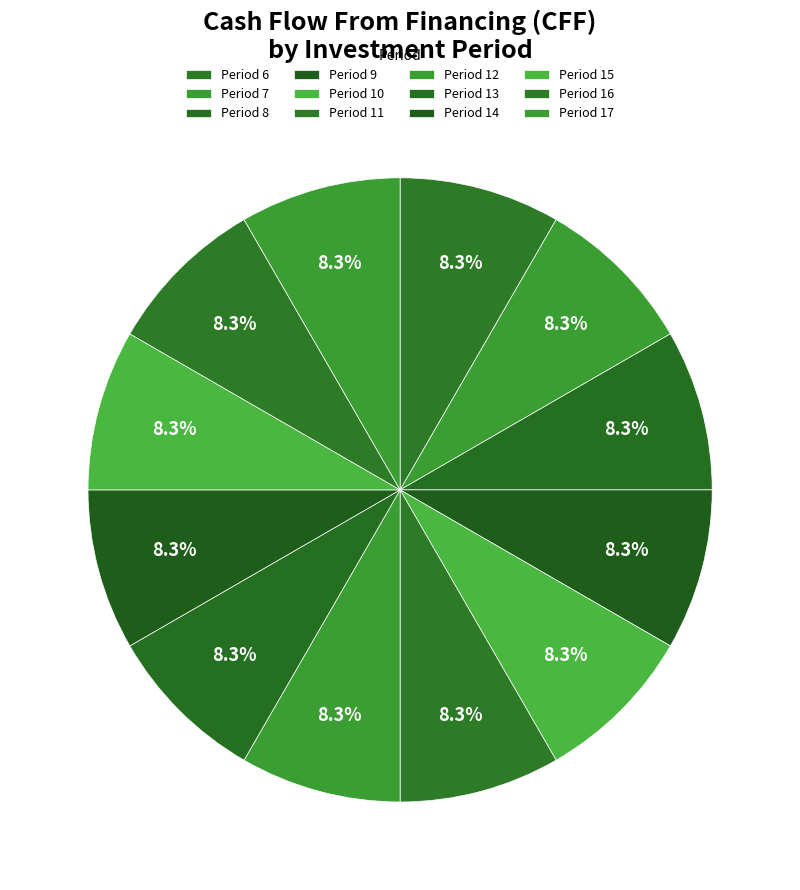

To the nearest percent, what percentage of the pie is Period 15?

8%